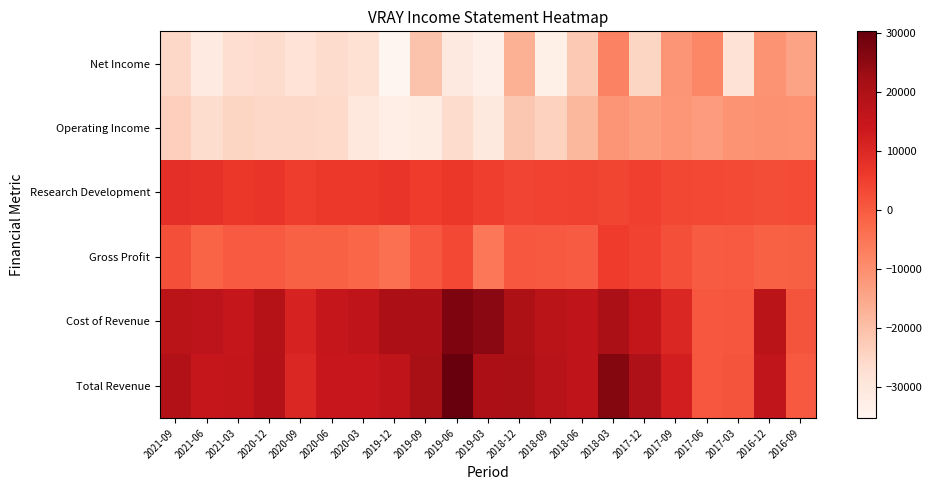

Reading left to right, transcribe all the data shown in this chart.

Total Revenue: 2021-09=19200	2021-06=15000	2021-03=15500	2020-12=18500	2020-09=10100	2020-06=14200	2020-03=14300	2019-12=16500	2019-09=20900	2019-06=30200	2019-03=20300	2018-12=20700	2018-09=17700	2018-06=16400	2018-03=26200	2017-12=19900	2017-09=12200	2017-06=700	2017-03=1200	2016-12=16100	2016-09=400
Cost of Revenue: 2021-09=17300	2021-06=16700	2021-03=15200	2020-12=18300	2020-09=11200	2020-06=15300	2020-03=16400	2019-12=20400	2019-09=20300	2019-06=26900	2019-03=25600	2018-12=20100	2018-09=17300	2018-06=16400	2018-03=20600	2017-12=15600	2017-09=10200	2017-06=800	2017-03=1000	2016-12=17300	2016-09=1200
Gross Profit: 2021-09=1900	2021-06=-1700	2021-03=300	2020-12=200	2020-09=-1100	2020-06=-1100	2020-03=-2100	2019-12=-3900	2019-09=600	2019-06=3300	2019-03=-5300	2018-12=600	2018-09=400	2018-06=0	2018-03=5600	2017-12=4300	2017-09=2000	2017-06=-100	2017-03=200	2016-12=-1200	2016-09=-800
Research Development: 2021-09=8400	2021-06=7900	2021-03=6500	2020-12=7200	2020-09=5200	2020-06=6200	2020-03=6300	2019-12=6700	2019-09=5600	2019-06=6500	2019-03=5000	2018-12=4000	2018-09=4300	2018-06=4400	2018-03=3800	2017-12=4900	2017-09=3600	2017-06=3300	2017-03=2900	2016-12=2400	2016-09=2700
Operating Income: 2021-09=-23300	2021-06=-26500	2021-03=-24700	2020-12=-25300	2020-09=-25000	2020-06=-25600	2020-03=-30000	2019-12=-32400	2019-09=-31700	2019-06=-26200	2019-03=-30400	2018-12=-21500	2018-09=-24100	2018-06=-18300	2018-03=-11300	2017-12=-12900	2017-09=-11600	2017-06=-12700	2017-03=-11000	2016-12=-10500	2016-09=-10800
Net Income: 2021-09=-25300	2021-06=-31000	2021-03=-26700	2020-12=-26100	2020-09=-28100	2020-06=-26200	2020-03=-27500	2019-12=-35200	2019-09=-20800	2019-06=-30800	2019-03=-33400	2018-12=-16700	2018-09=-32900	2018-06=-22000	2018-03=-7500	2017-12=-24600	2017-09=-11200	2017-06=-8400	2017-03=-28000	2016-12=-11000	2016-09=-14100